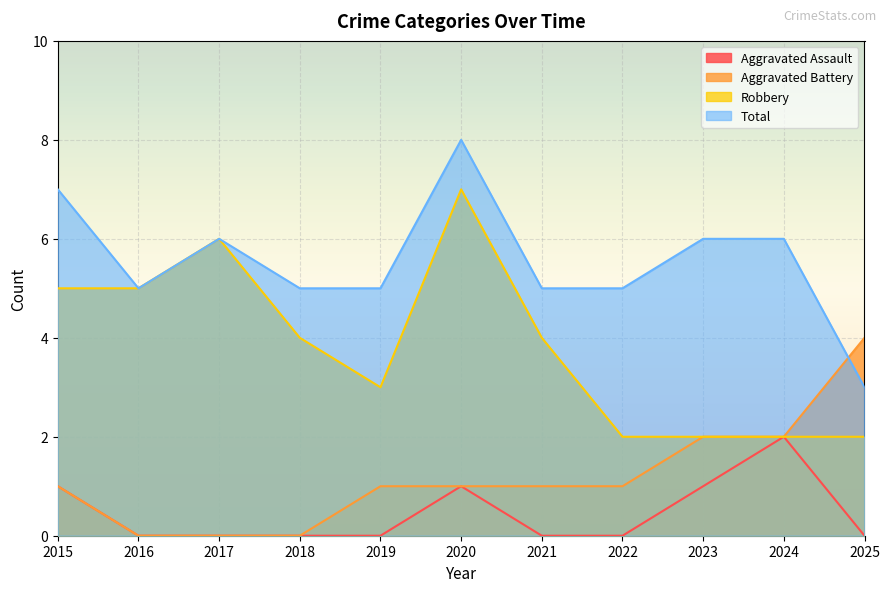

Between 2021 and 2024, which series saw the biggest shift?

Aggravated Assault